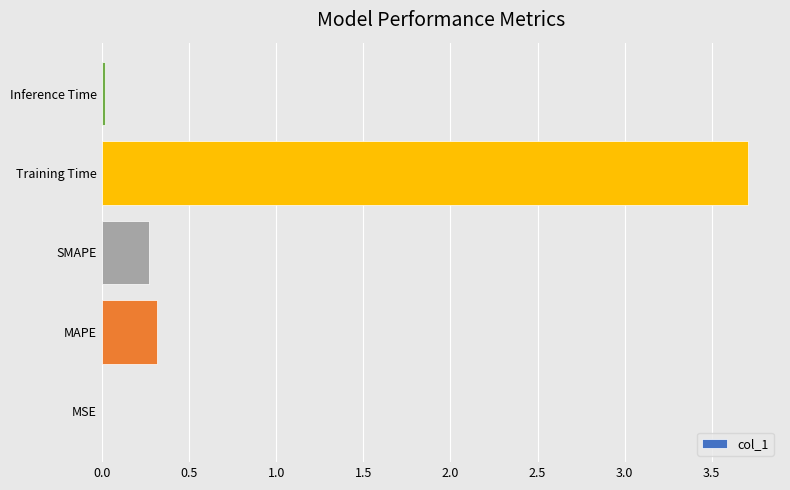

True or false: the data shows 0.0 at MSE.

True